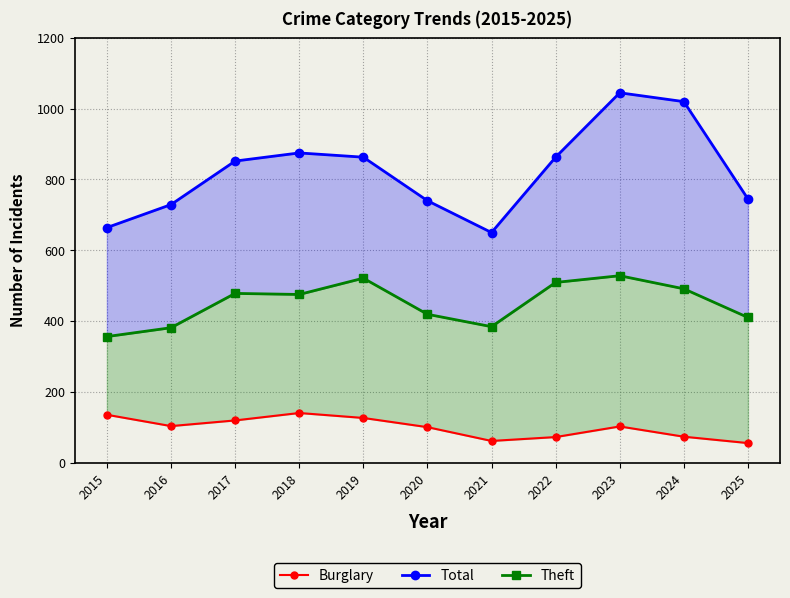

At how many categories does at least one series exceed 919?

2